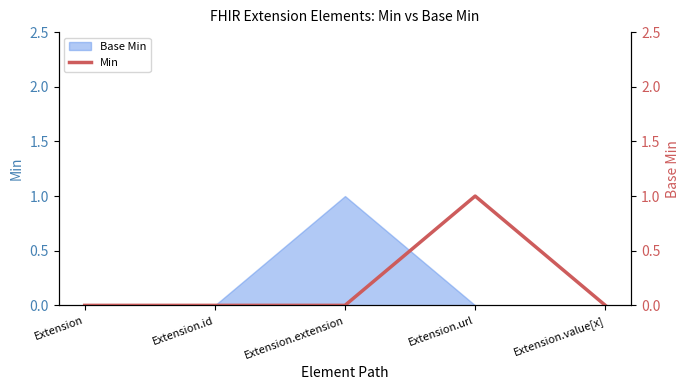

What is the difference between the maximum and minimum values?

1